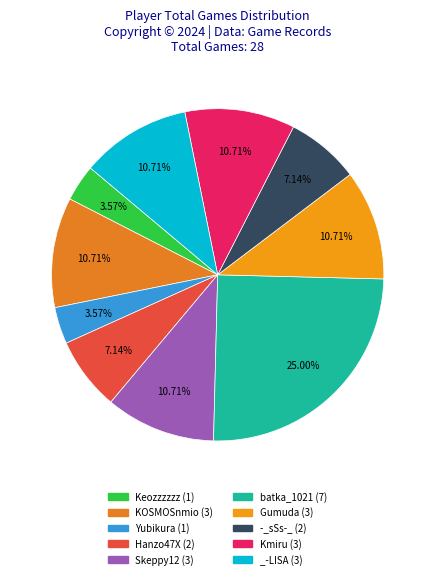

Is there any slice that represents more than half of the pie?

No